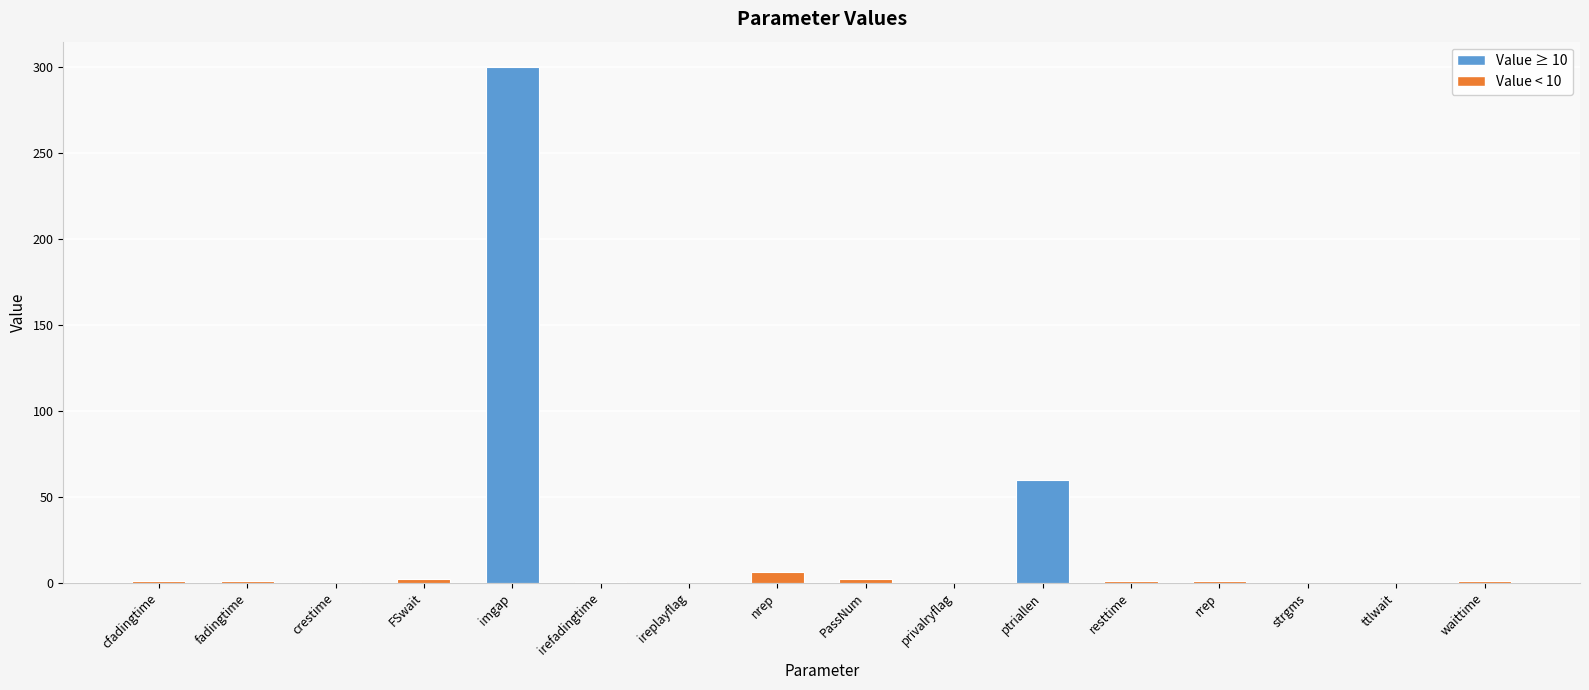

How many categories are shown in the chart?

16